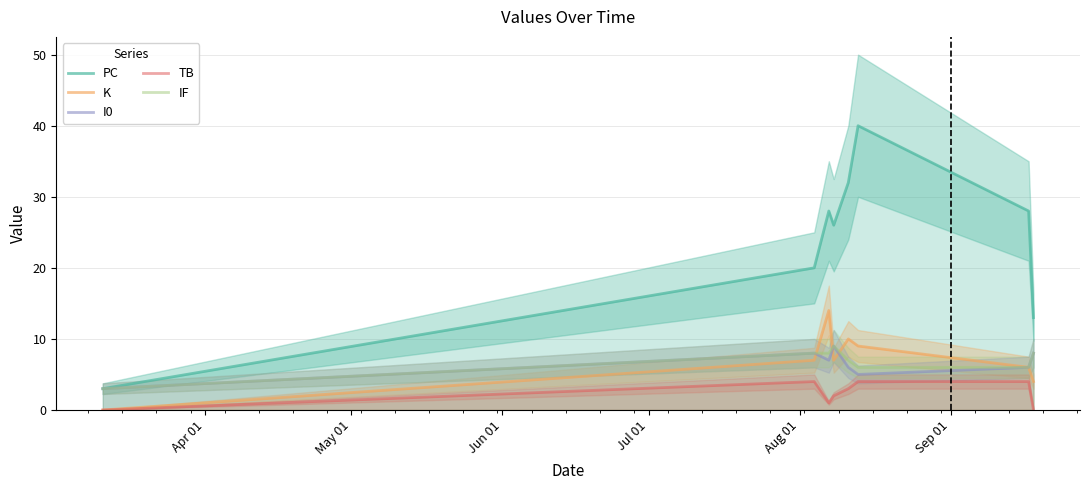

What is the value of the PC point at the 7th from the left?

28